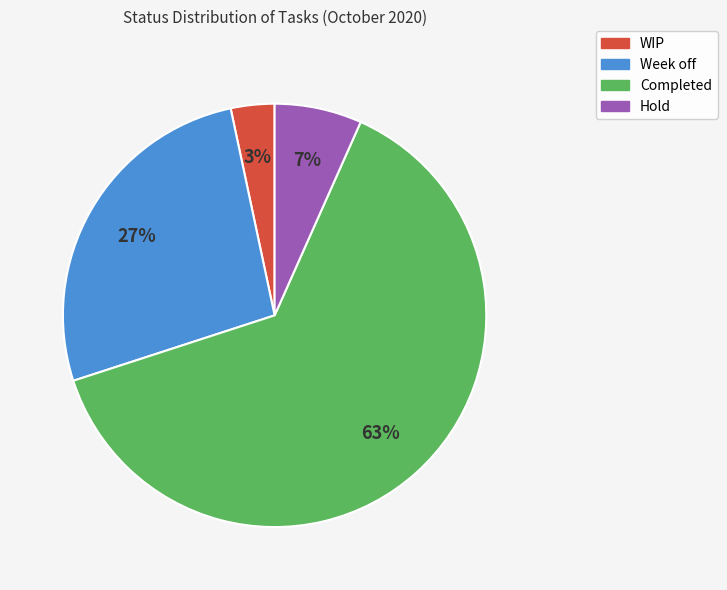

Count the number of slices in the pie.

4